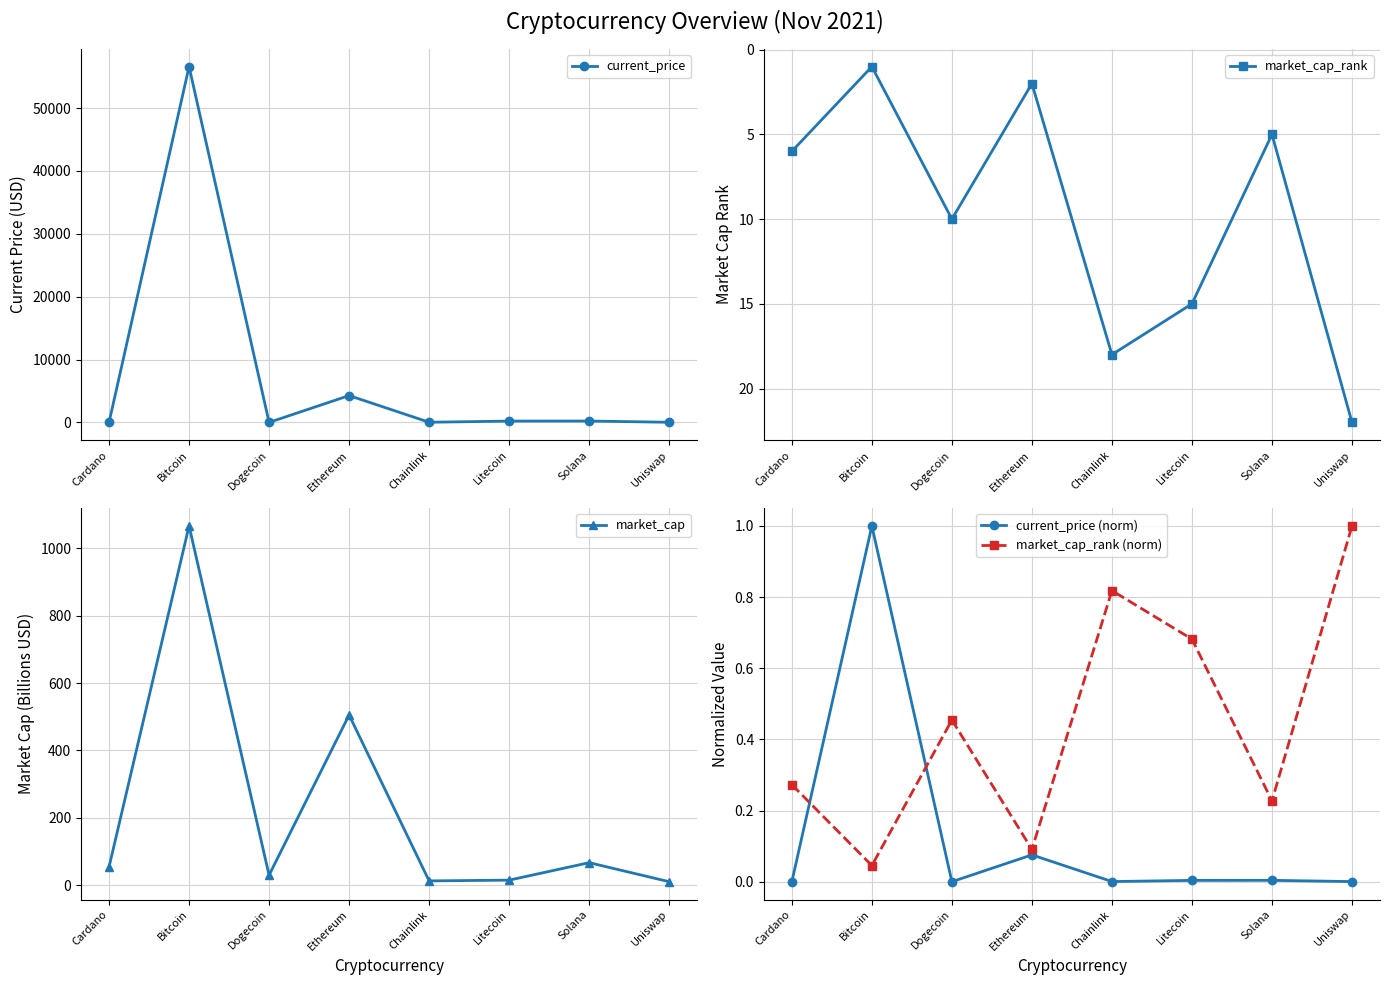

The current_price series shows 210.9 at Litecoin. True or false?

True